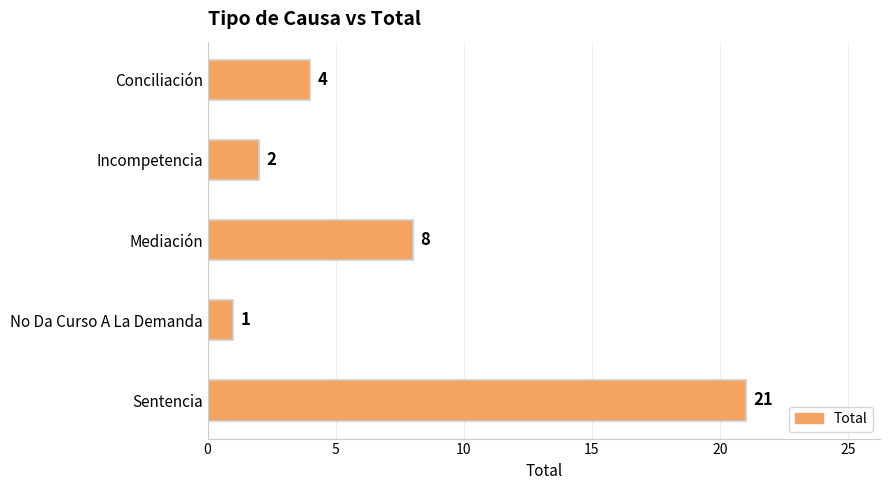

The value at Mediación is 8. True or false?

True